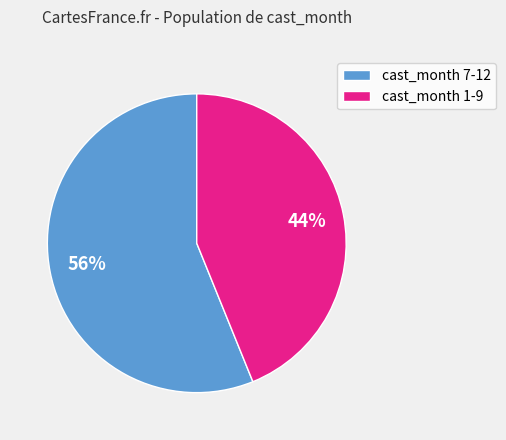

What is the ratio of the value at cast_month 1-9 to the value at cast_month 7-12?

0.8